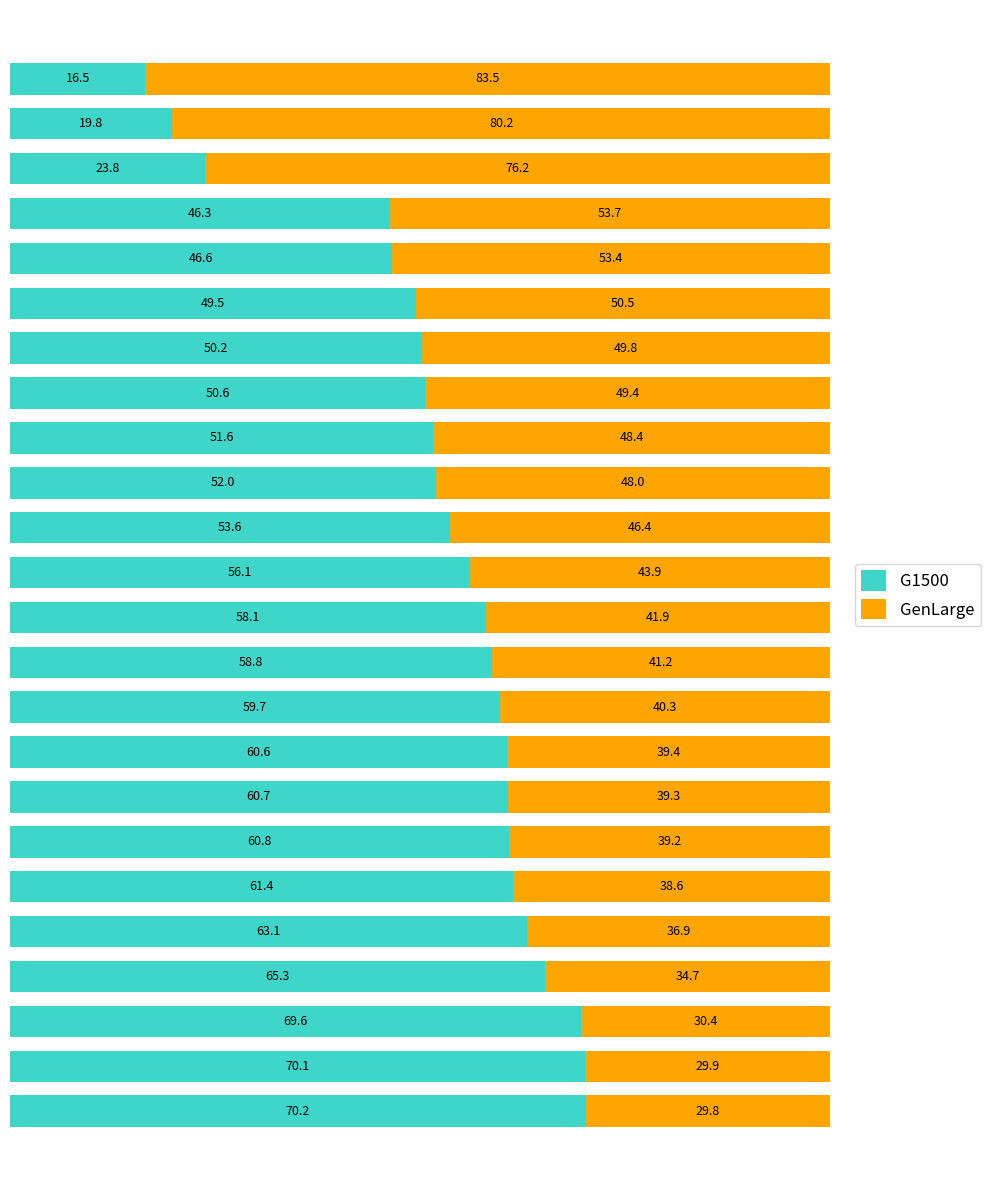

What is the sum of all G1500 values?

1275.0